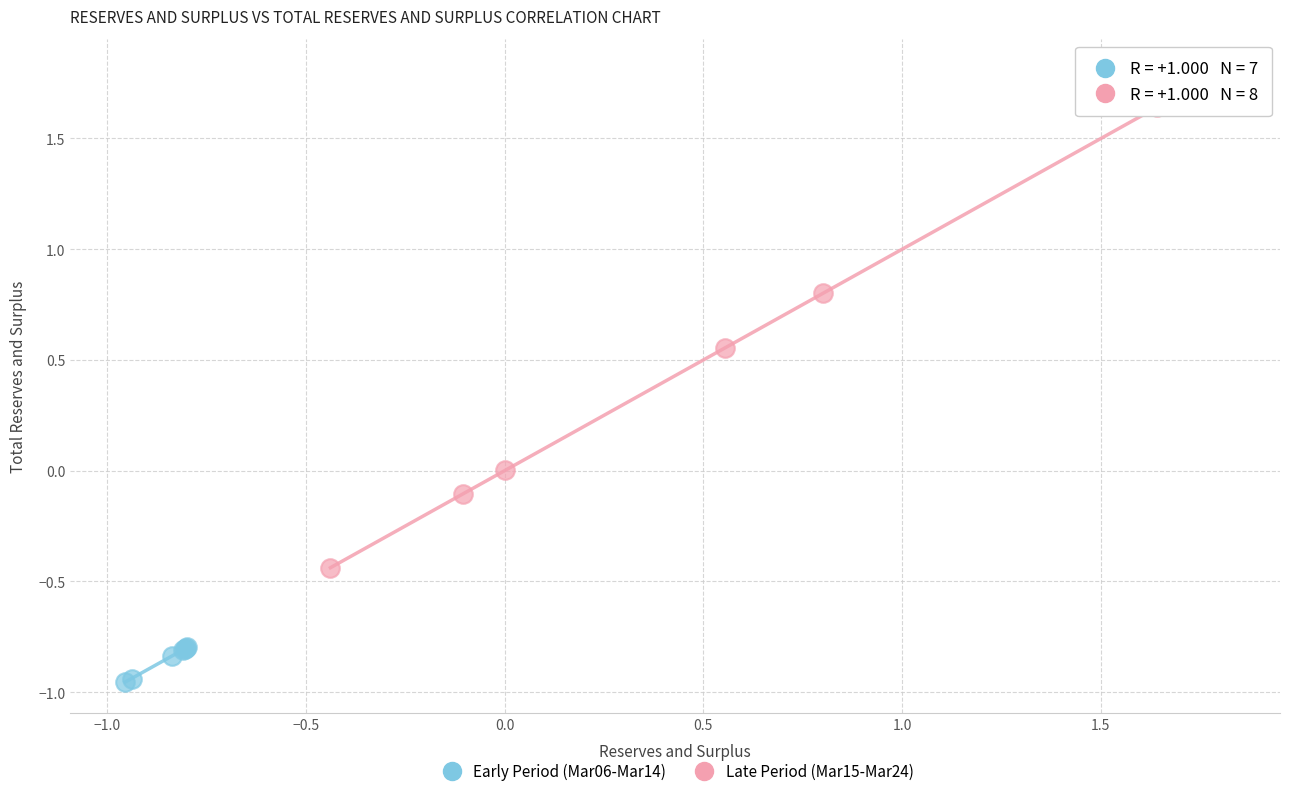

What are all the series names shown in the legend?

Early Period (Mar06-Mar14), Late Period (Mar15-Mar24)